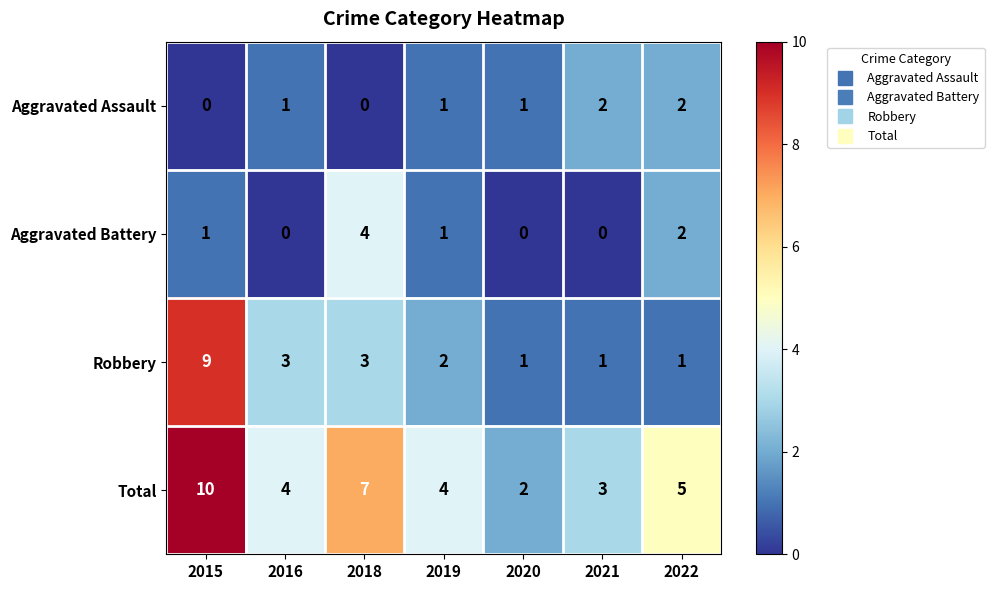

List the series in order of their peak value, lowest first.

Aggravated Assault, Aggravated Battery, Robbery, Total